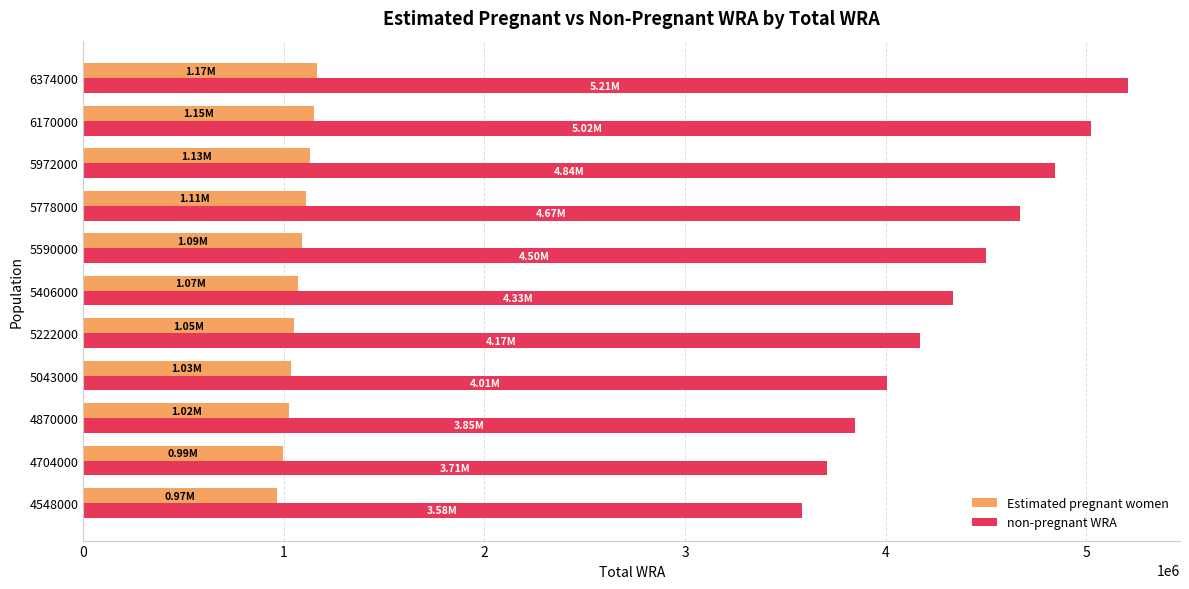

At how many categories does at least one series exceed 1860647?

11